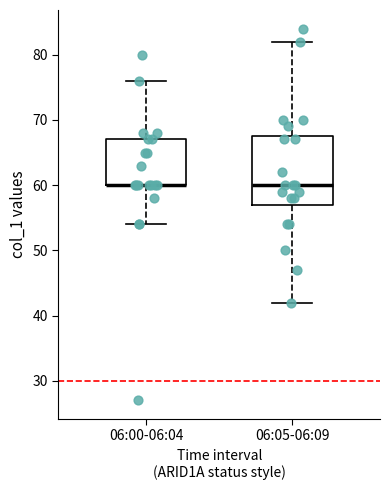

Comparing the boxes themselves (not the whiskers), which one is the tallest?

06:05-06:09